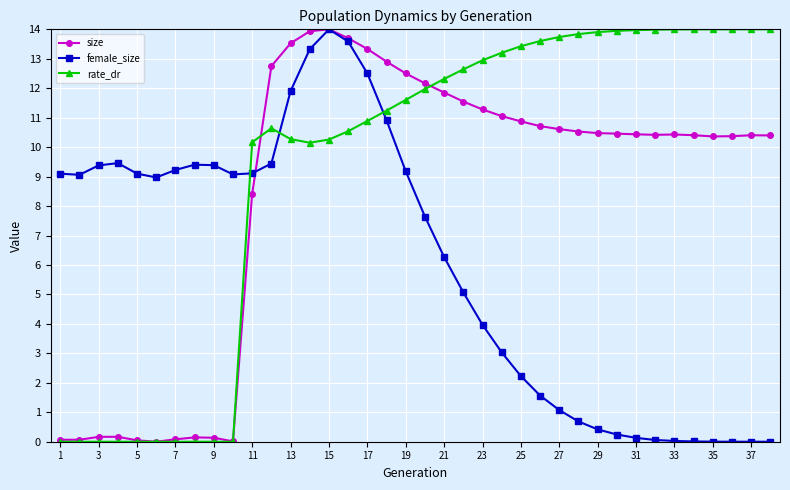

Which series has the largest total across all categories?

rate_dr